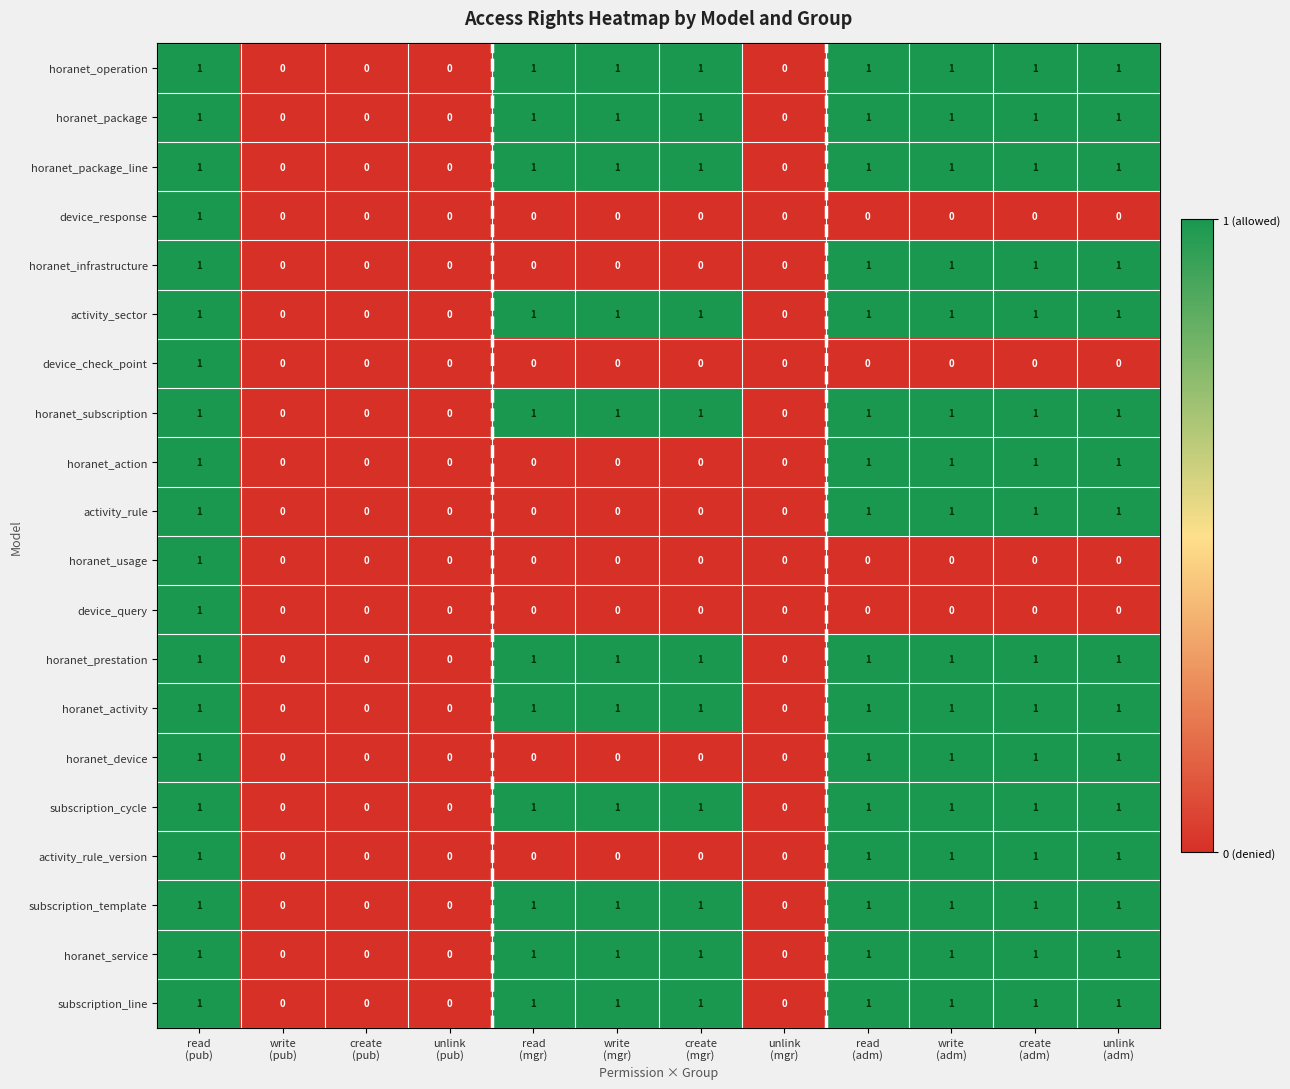

Count the activity_rule values in the range 0 to 1.

12